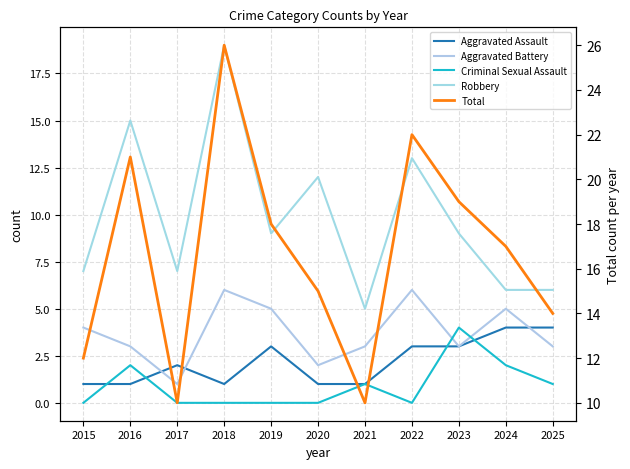

How many intersections are there between Aggravated Battery and Aggravated Assault?

3